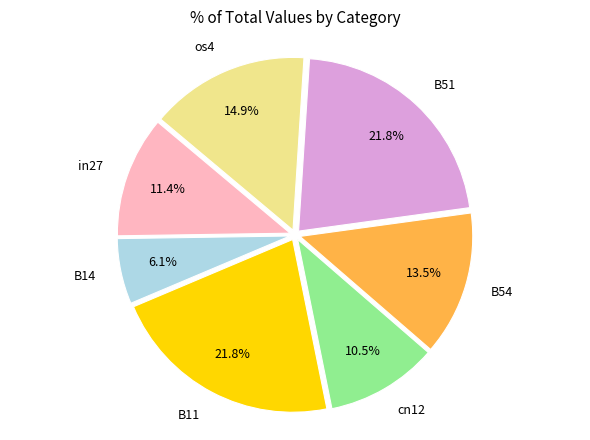

Combined, what portion of the pie is B51 and B14?

27.9%